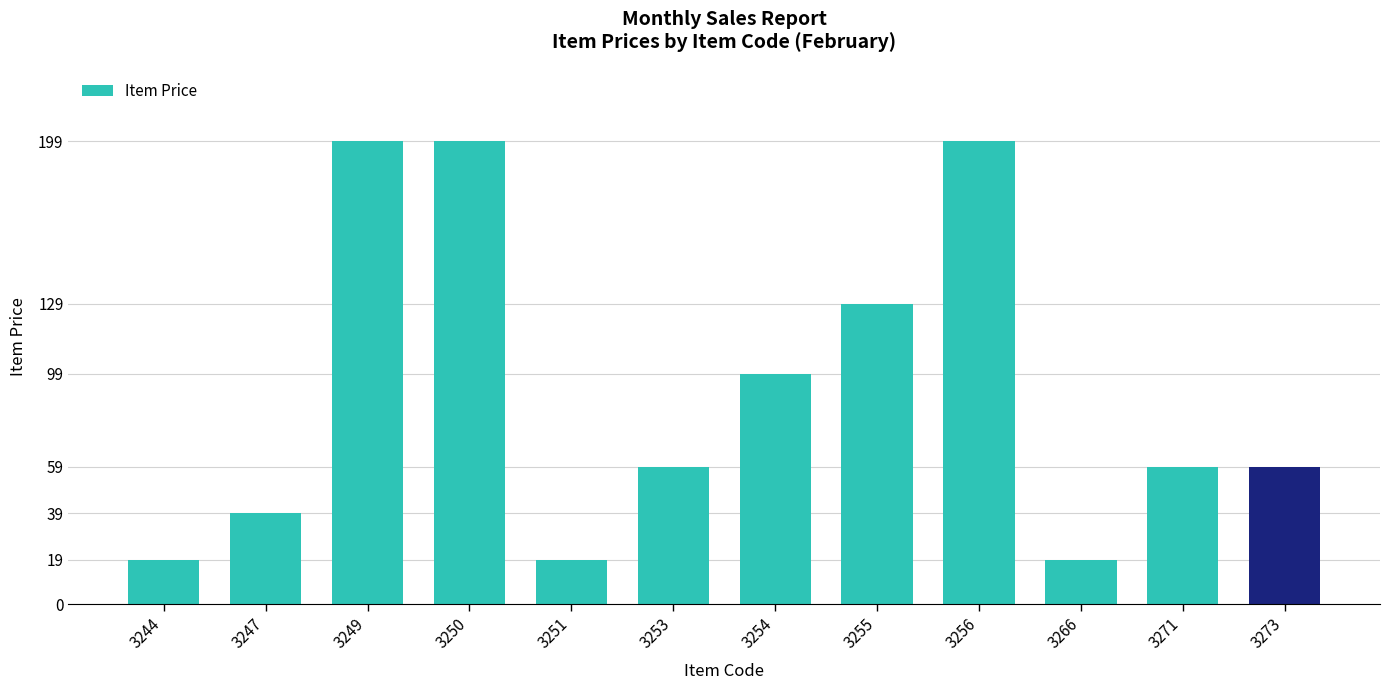

How many series are shown in this chart?

1